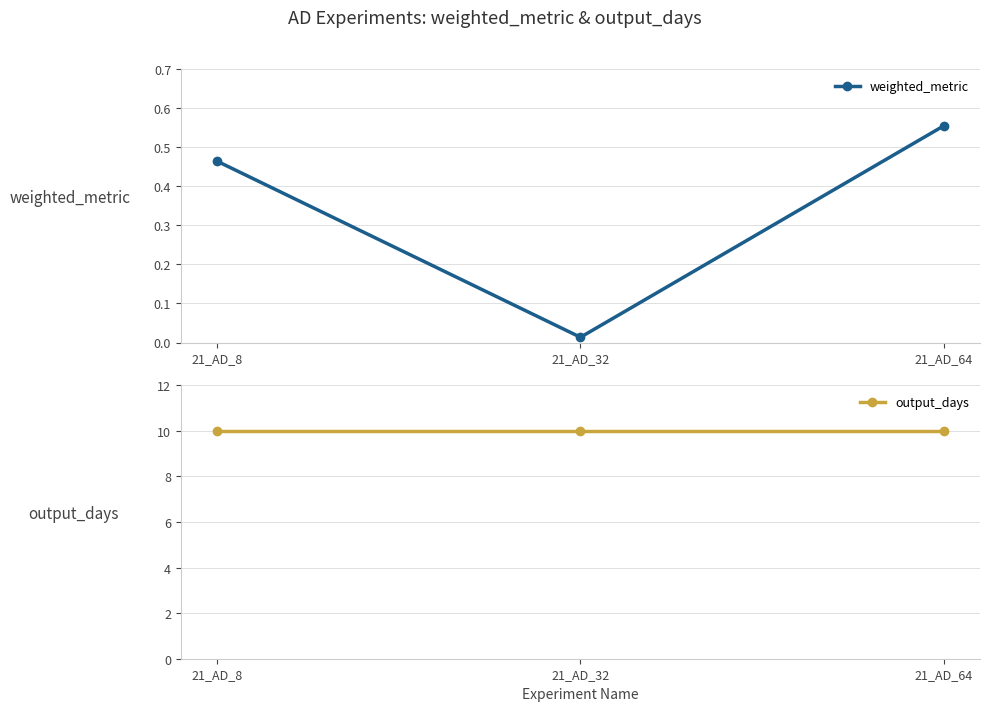

What are all the series names shown in the legend?

weighted_metric, output_days